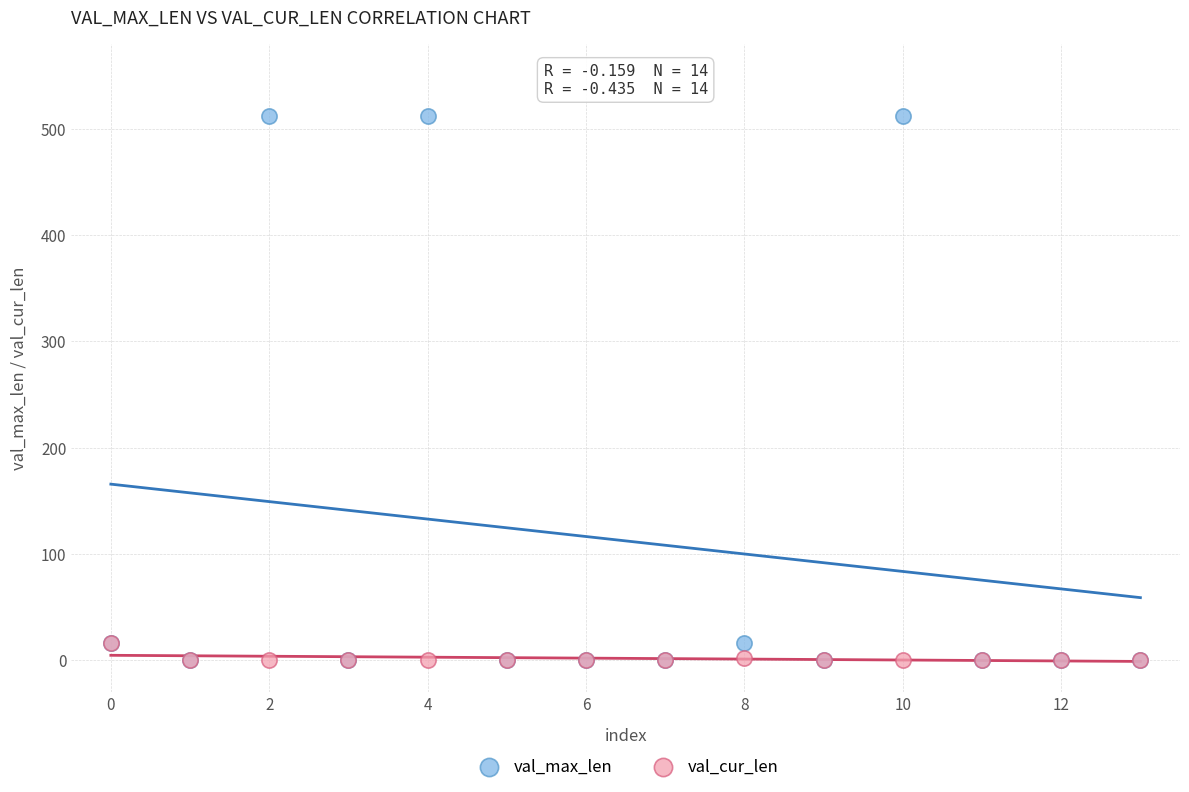

What are all the series names shown in the legend?

val_max_len, val_cur_len